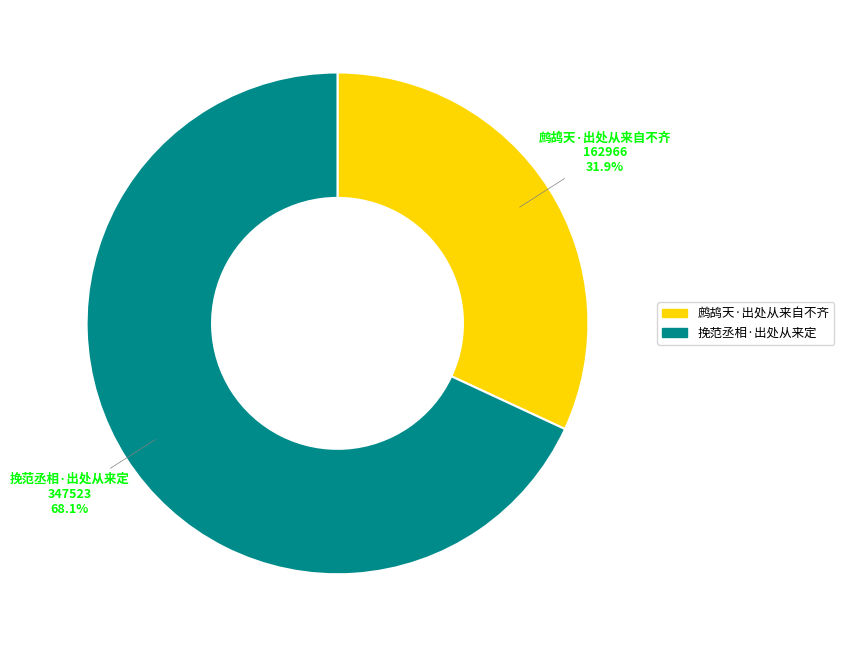

Is it true that 鹧鸪天·出处从来自不齐 is 32% of the pie?

True